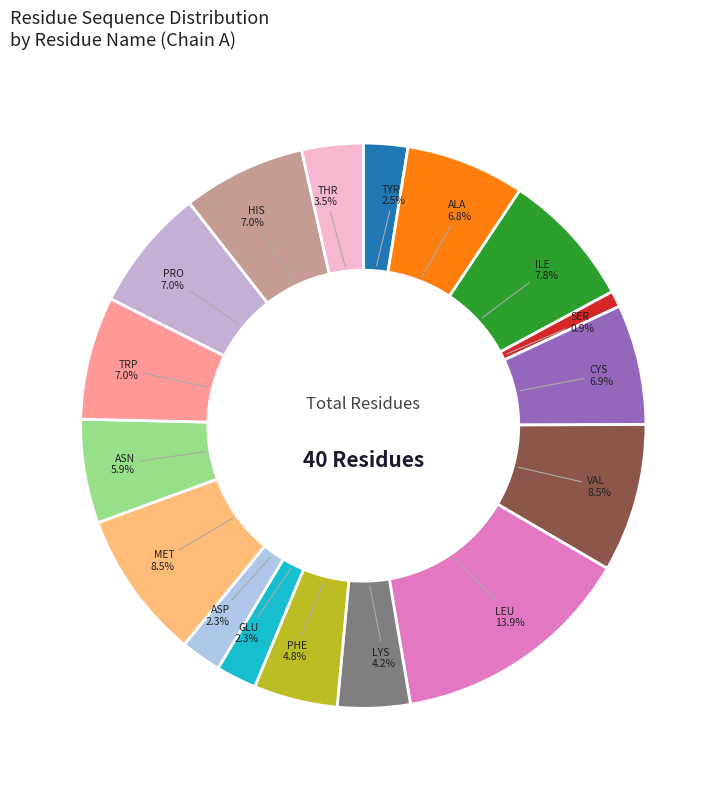

What percentage is NOT represented by LEU?

86.1%